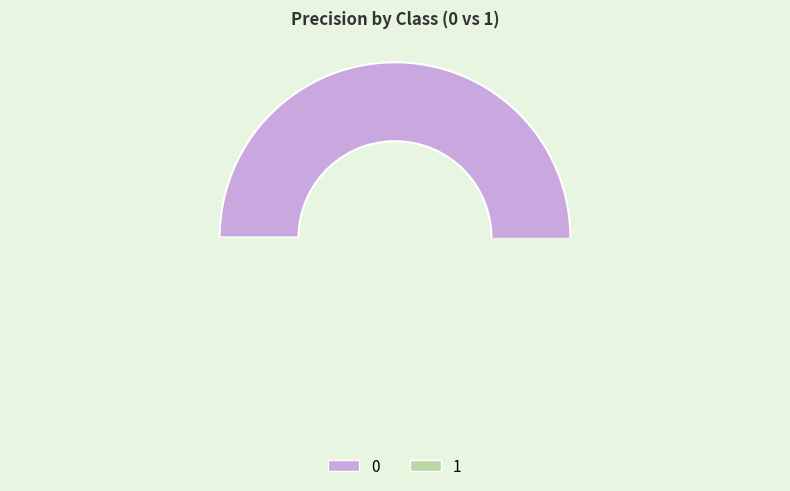

To the nearest percent, what is the average slice percentage?

50%